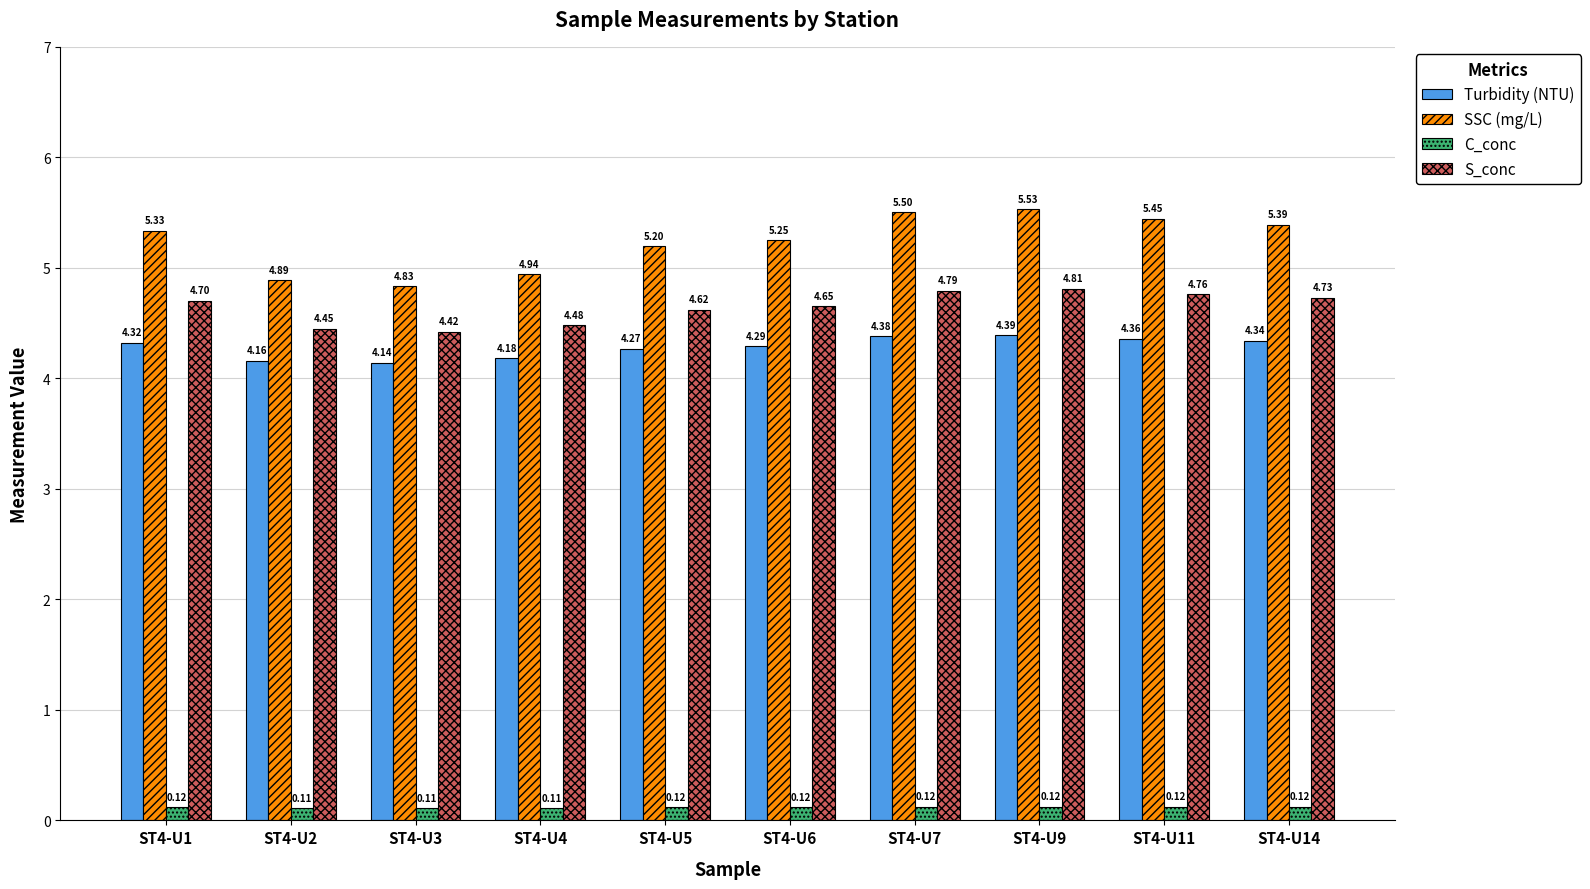

What is the average value of the S_conc series?

4.6